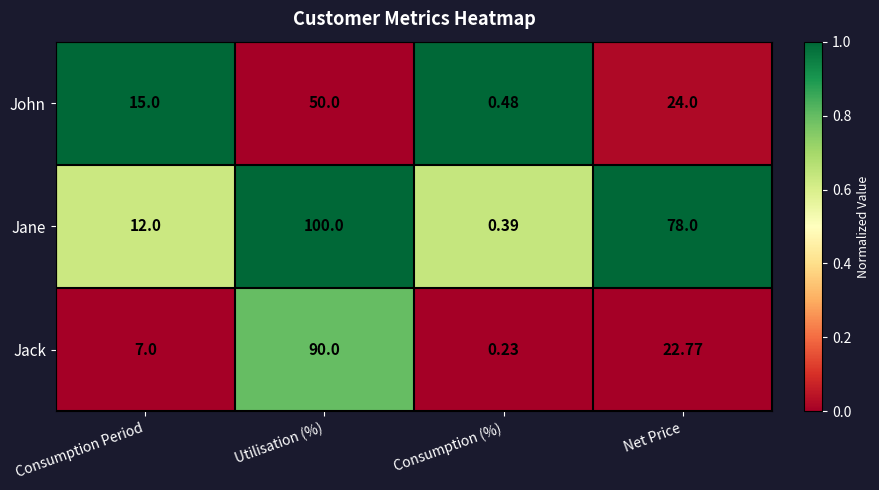

At which label is Jane closest to 50?

Net Price